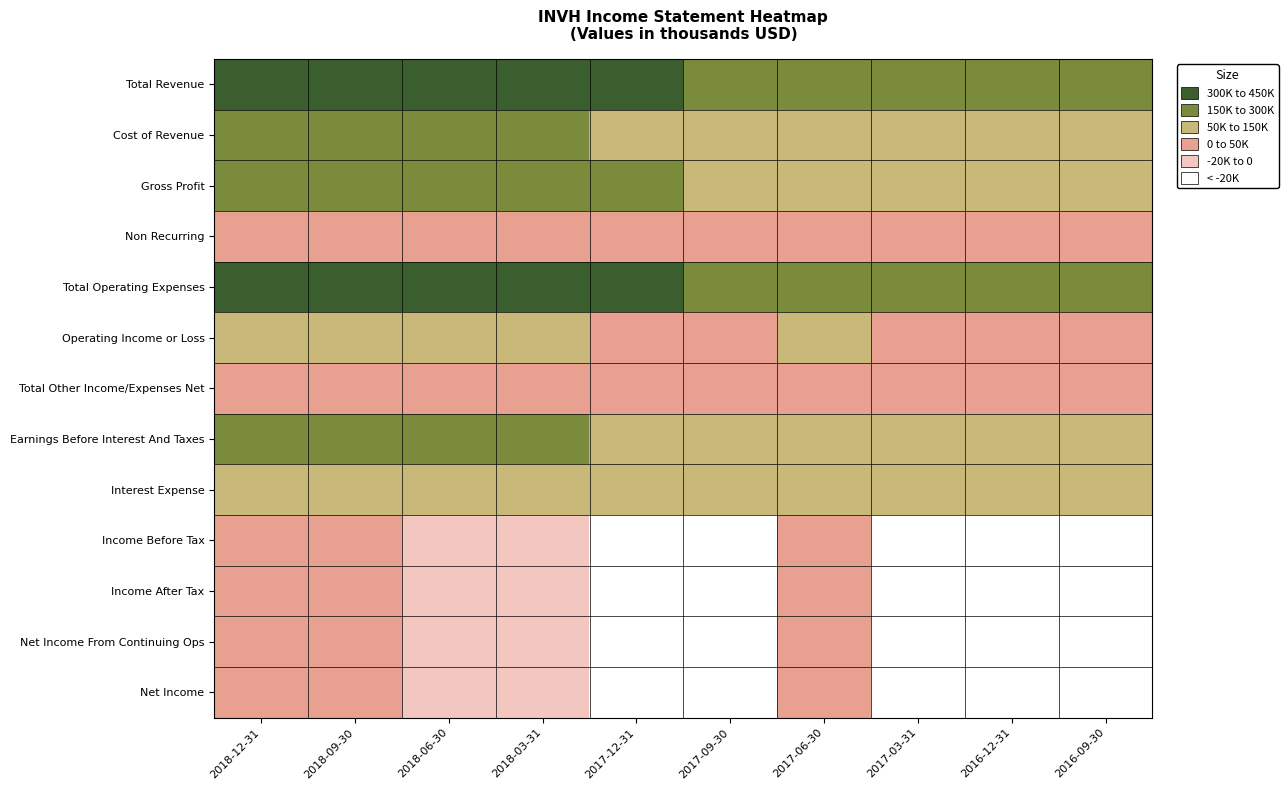

What is the total value across all series at 2018-06-30?

1579200